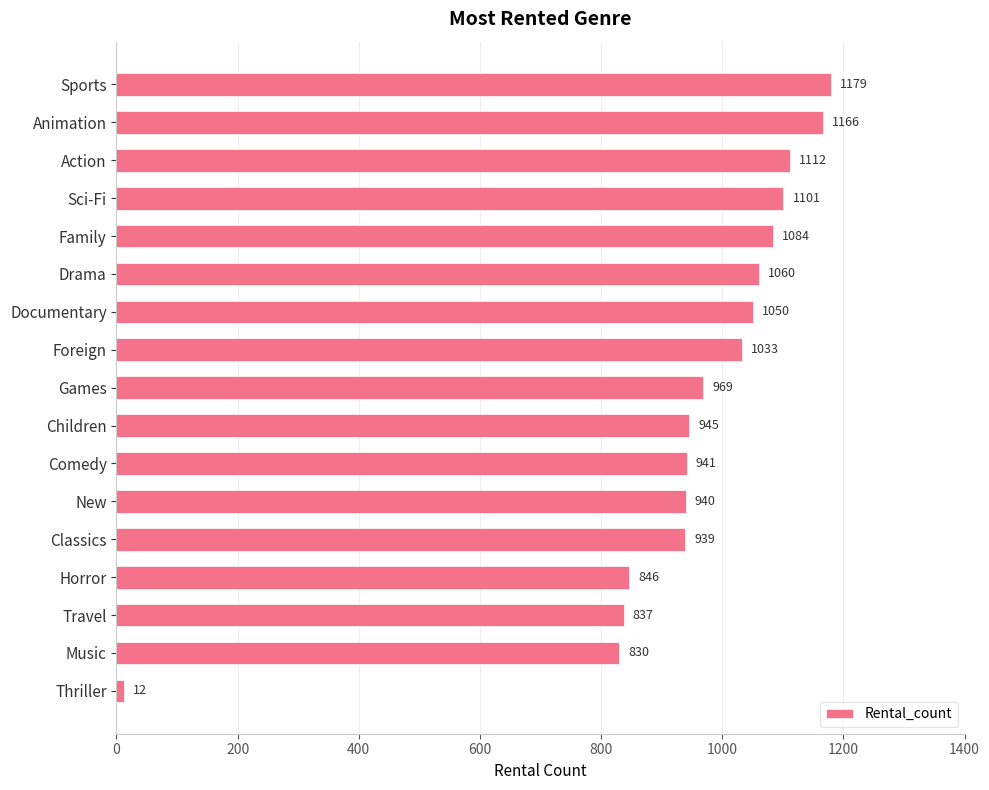

Does the chart contain stacked bars?

No